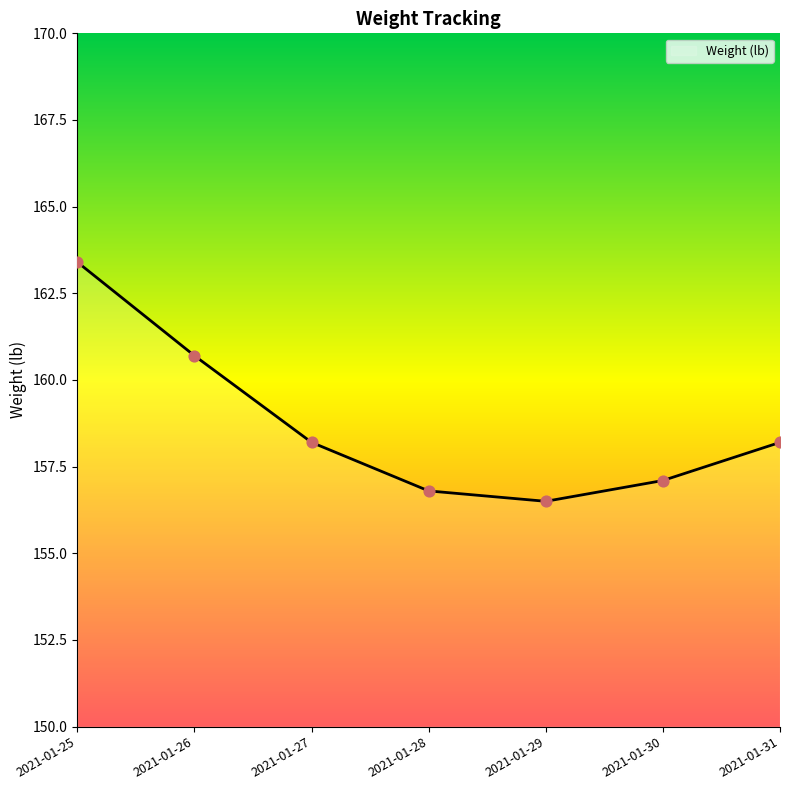

What is the change in value from 2021-01-29 to 2021-01-31?

+1.7